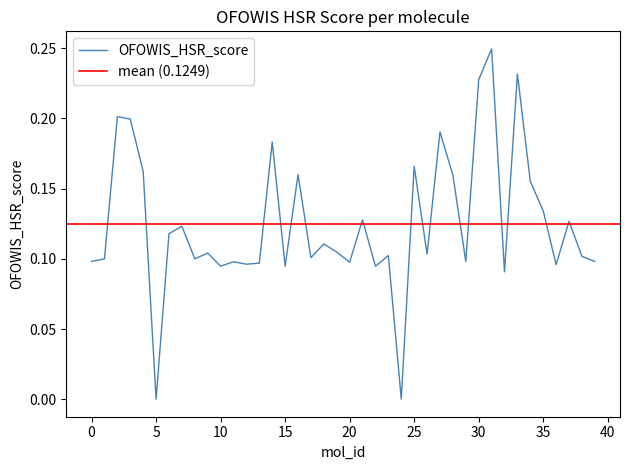

Count the values in the range 0 to 1.

40